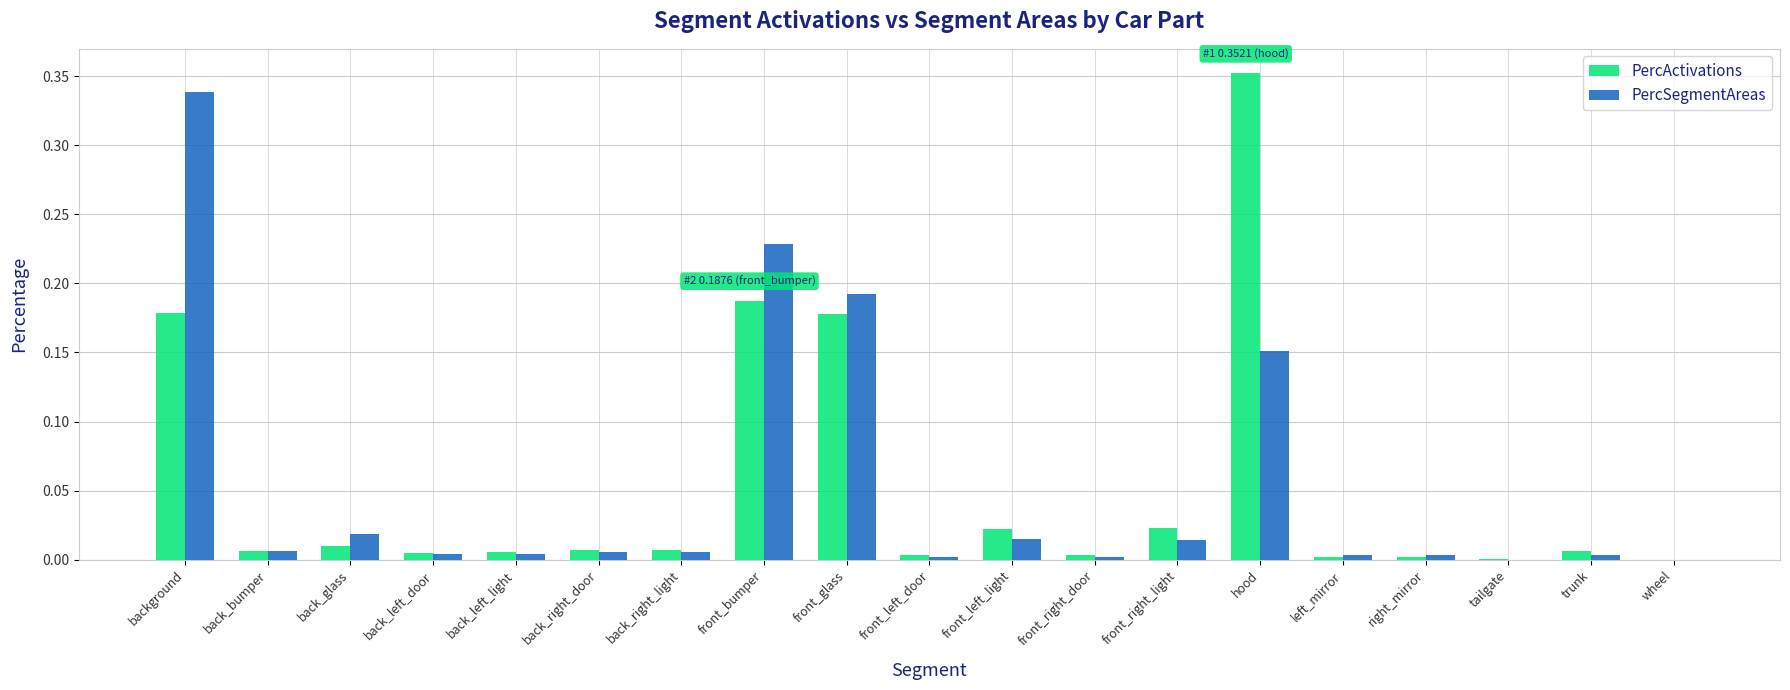

What are all the series names shown in the legend?

PercActivations, PercSegmentAreas